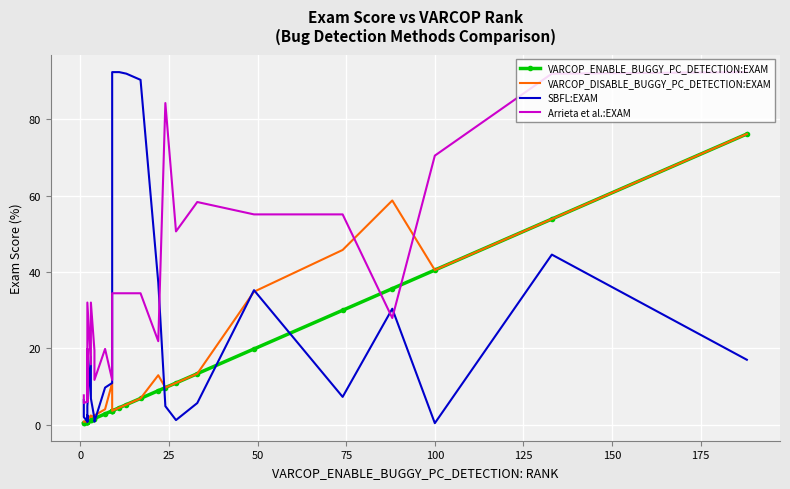

How many values in the VARCOP_DISABLE_BUGGY_PC_DETECTION:EXAM series exceed 4?

15